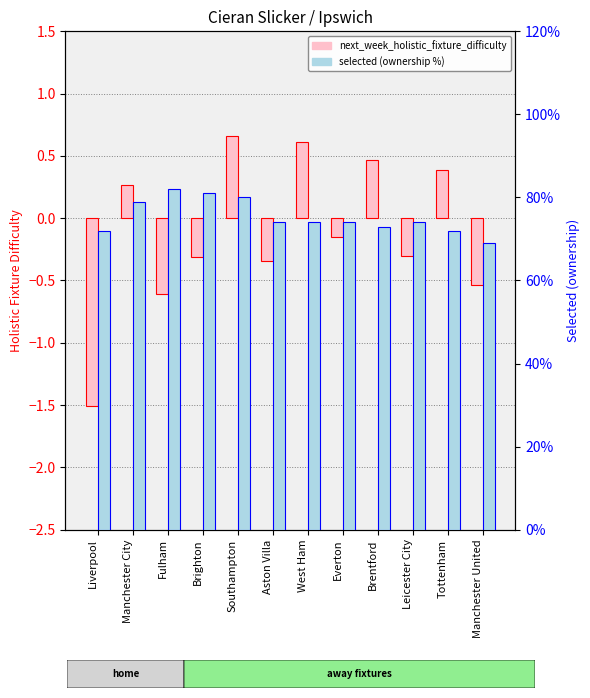

Reading left to right, list all the values displayed in this chart.

next_week_holistic_fixture_difficulty: Liverpool=-1.5	Manchester City=0.3	Fulham=-0.6	Brighton=-0.3	Southampton=0.7	Aston Villa=-0.3	West Ham=0.6	Everton=-0.1	Brentford=0.5	Leicester City=-0.3	Tottenham=0.4	Manchester United=-0.5
selected (ownership %): Liverpool=0.7	Manchester City=0.8	Fulham=0.8	Brighton=0.8	Southampton=0.8	Aston Villa=0.7	West Ham=0.7	Everton=0.7	Brentford=0.7	Leicester City=0.7	Tottenham=0.7	Manchester United=0.7